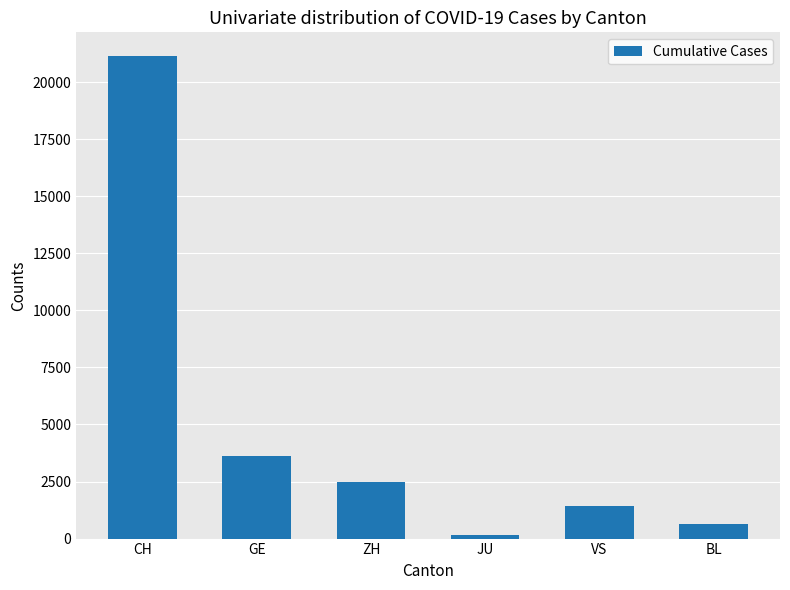

The value at GE is 3630. True or false?

True